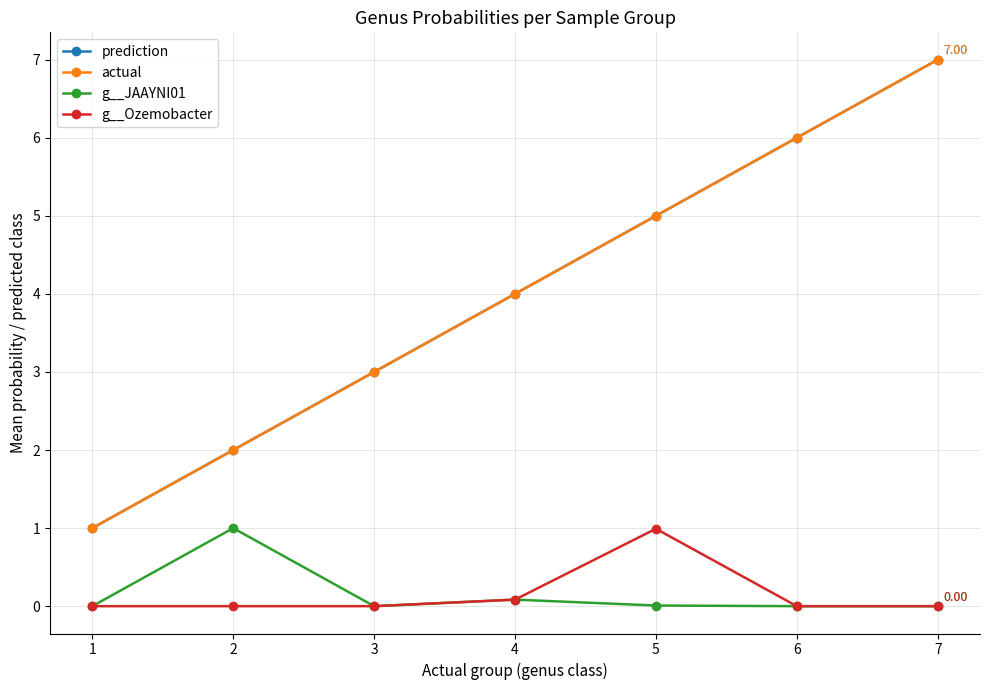

How many data points does each series have?

7